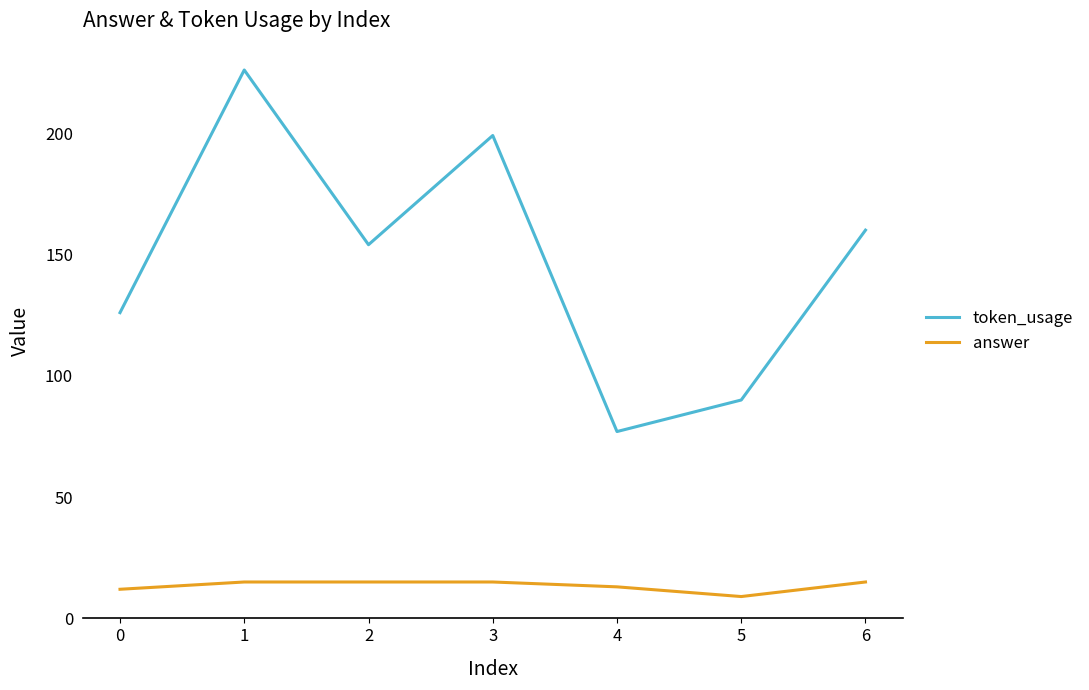

Read the token_usage value at 1, to the nearest 50.

250